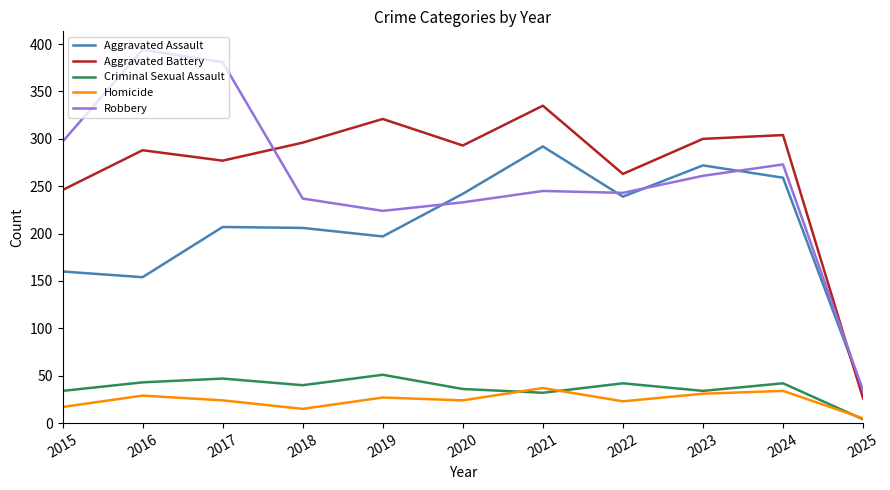

What is the difference between the highest and lowest values at 2023?

269